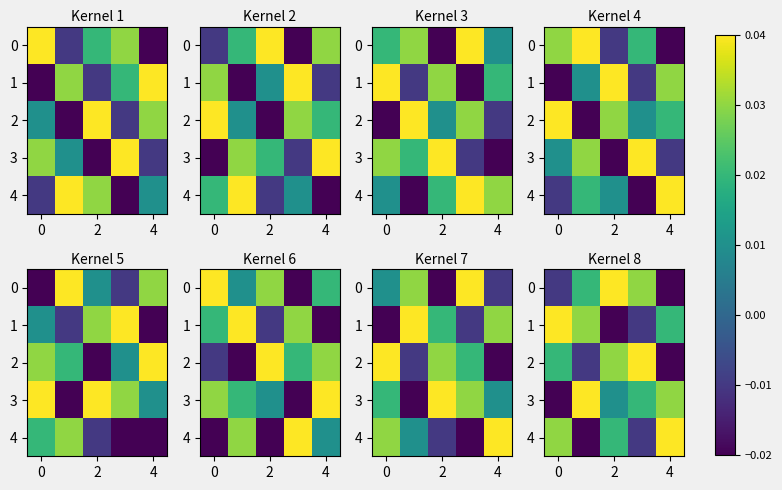

At which category is the sum across all series the highest?

2